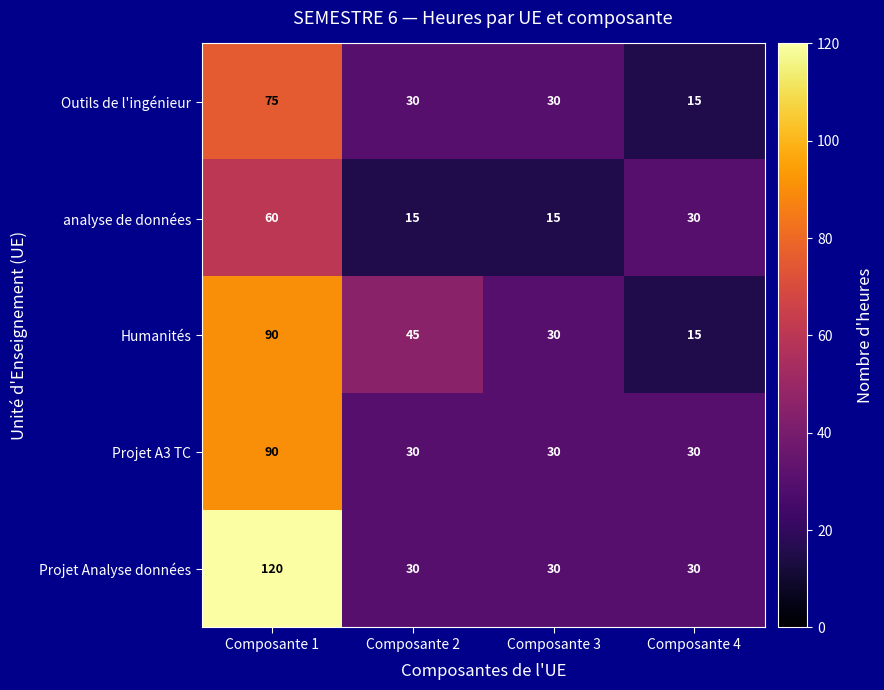

List the labels in order of Humanités value, largest first.

Composante 1, Composante 2, Composante 3, Composante 4